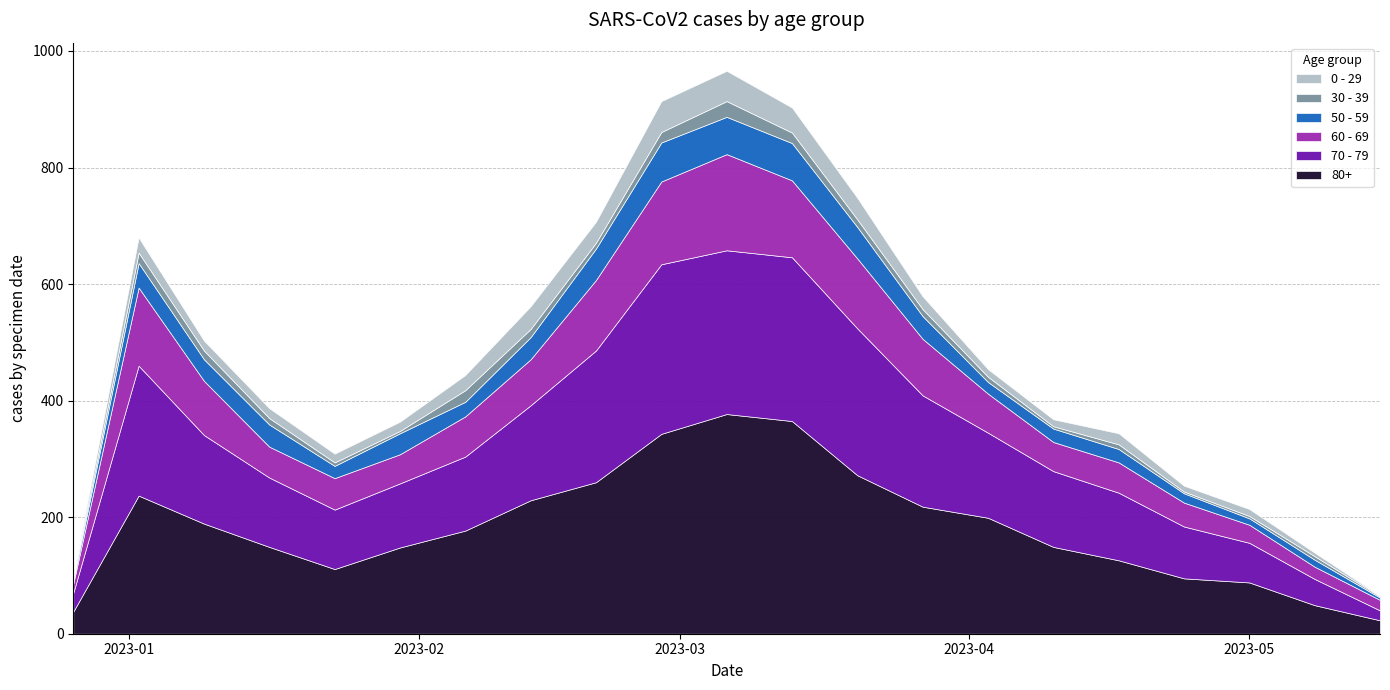

Reading left to right, extract all data points from this chart.

80+: 38	237	189	149	111	148	177	229	260	343	377	365	272	218	199	149	126	95	88	49	23
70 - 79: 32	223	152	119	102	110	127	163	226	291	281	281	252	191	146	130	116	89	68	45	17
60 - 69: 16	134	93	53	54	50	69	79	121	142	165	132	120	97	67	50	52	41	31	21	18
50 - 59: 5	42	37	38	21	36	25	38	54	67	64	64	54	39	20	23	23	16	11	12	4
30 - 39: 5	18	15	11	6	4	20	14	10	18	27	18	13	12	9	4	8	3	4	6	2
0 - 29: 4	26	17	17	15	16	26	39	36	53	52	43	37	22	13	12	19	10	12	6	1